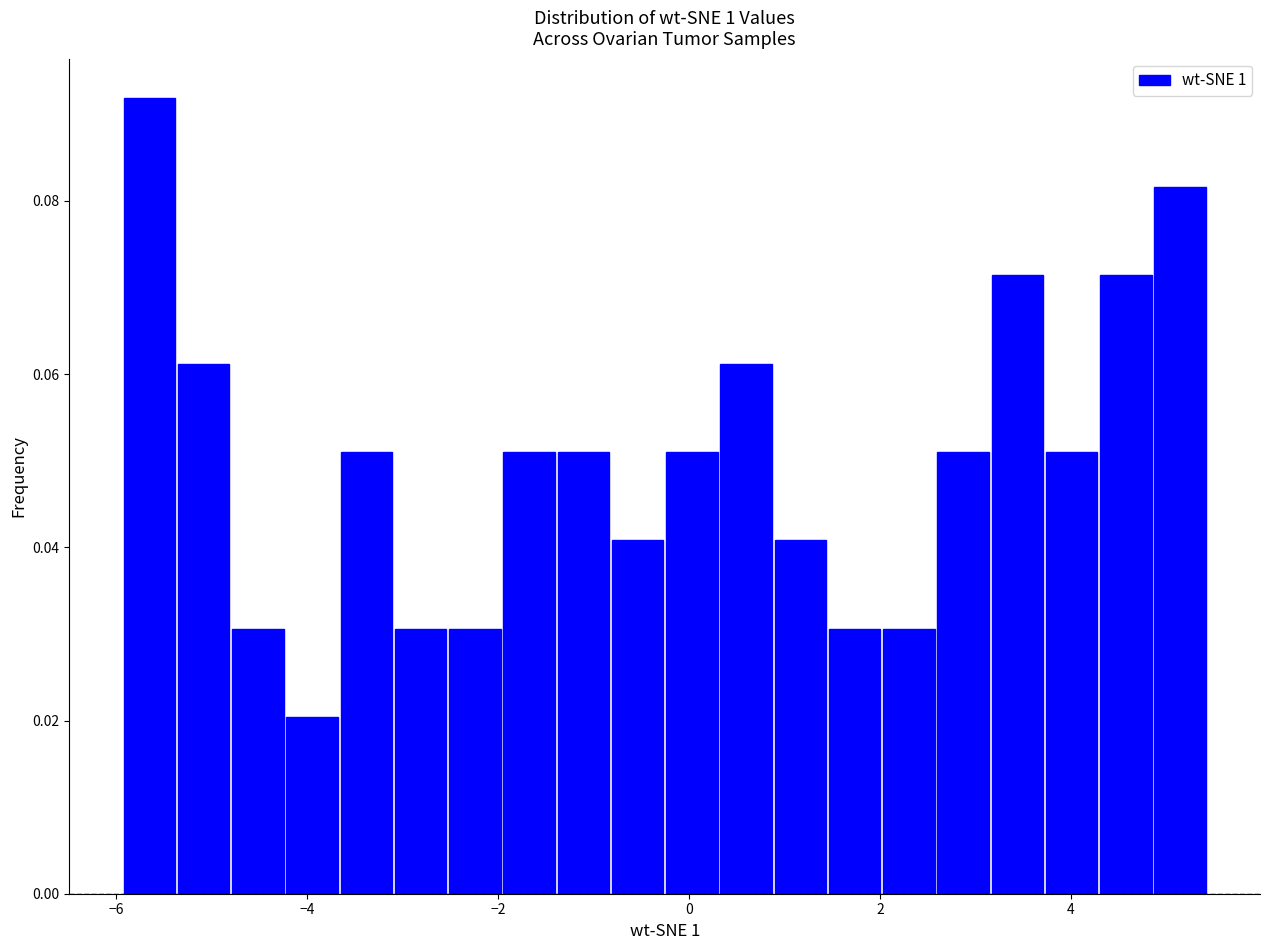

Around what value on the x-axis is the tallest bar? Give the approximate position of its centre, as read against the axis.

-5.6